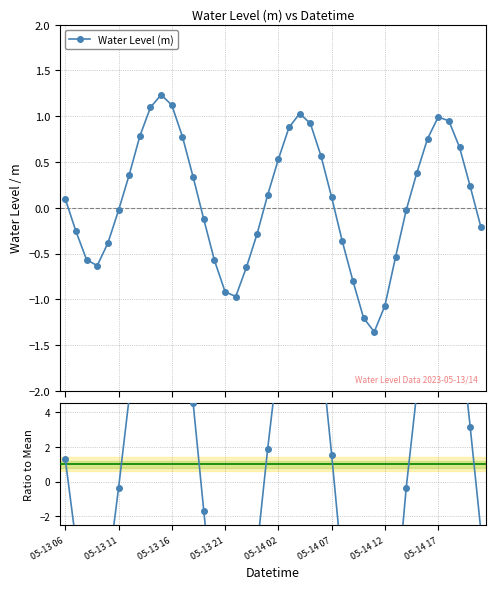

Where is the first local maximum for Water Level (m)?

9